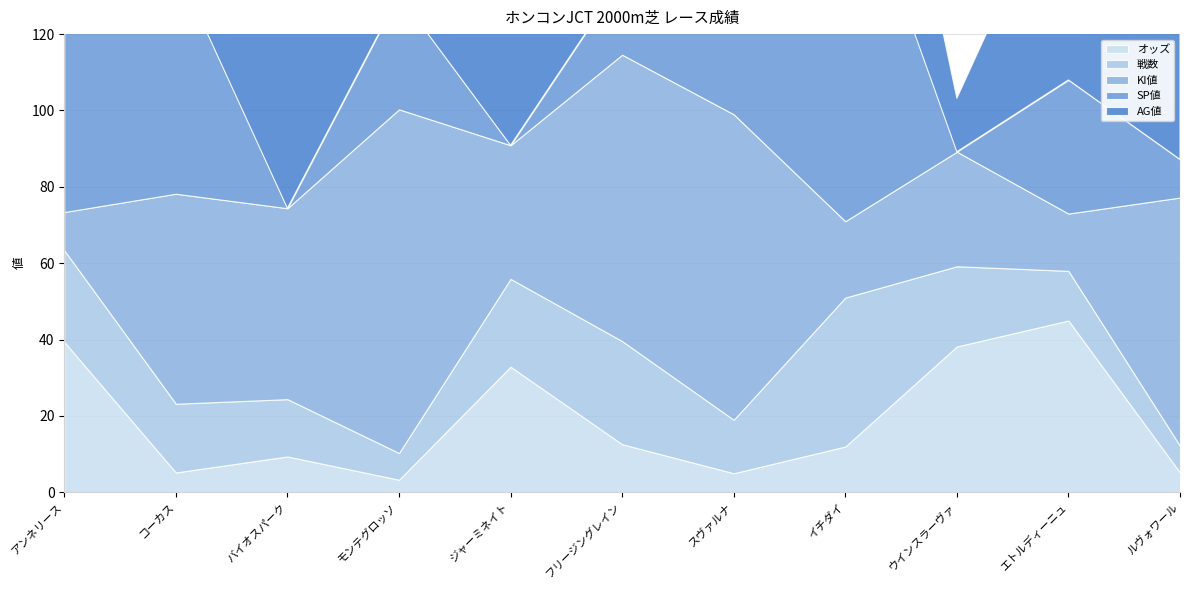

What is the difference between the maximum and minimum values in the AG値 series?

86.0